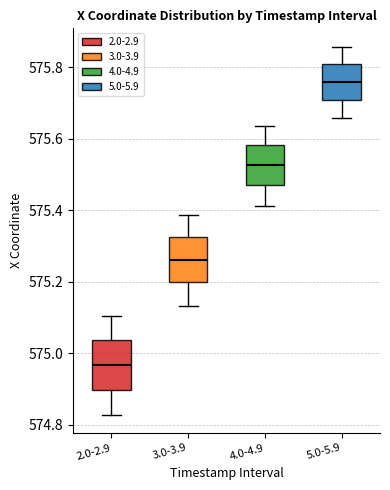

Reading left to right, transcribe this box plot: for each box, give where its median line is, the range the box spans, and where its two whiskers end, as read against the y-axis. The values are not printed on the chart, so give them approximately, as read against the axis.

2.0-2.9: median 574.96, box 574.90 to 575.04, whiskers 574.82 to 575.10
3.0-3.9: median 575.26, box 575.20 to 575.32, whiskers 575.14 to 575.38
4.0-4.9: median 575.52, box 575.48 to 575.58, whiskers 575.42 to 575.64
5.0-5.9: median 575.76, box 575.70 to 575.80, whiskers 575.66 to 575.86